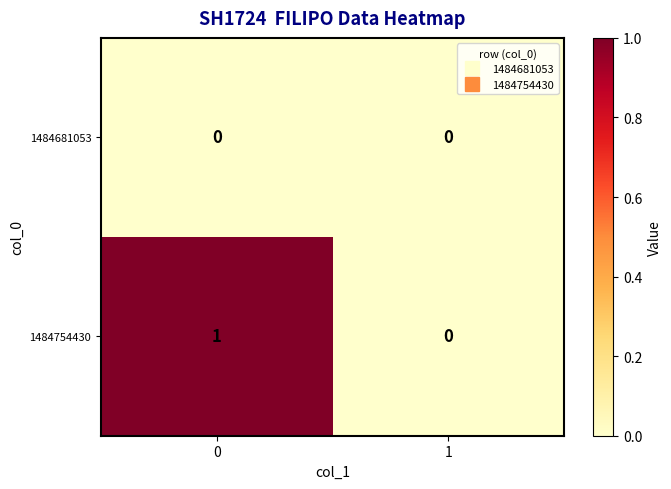

Which series has the largest range (max minus min)?

1484754430